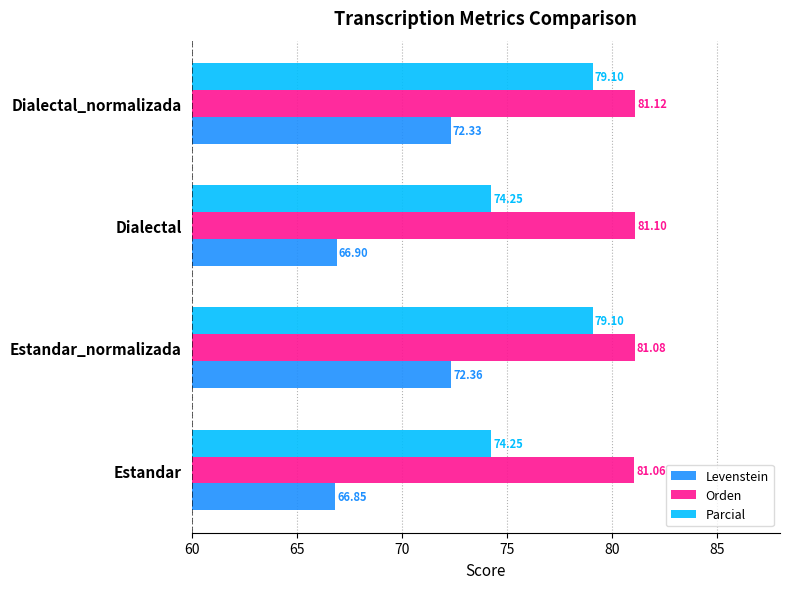

Which series has the widest spread of values?

Levenstein